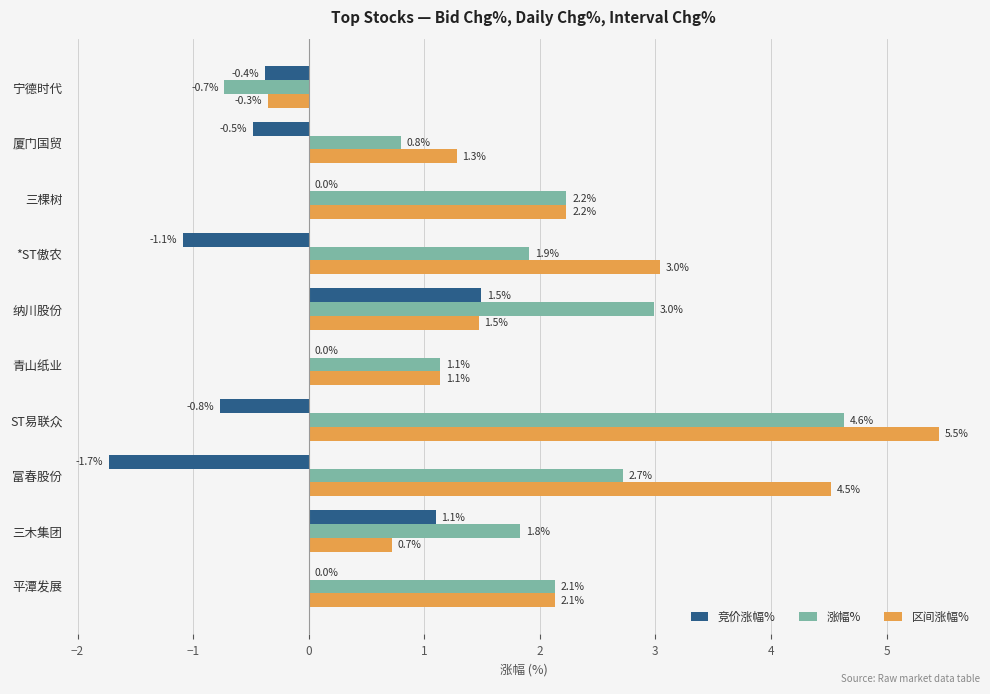

The 涨幅% series shows 0.7 at 三棵树. True or false?

False